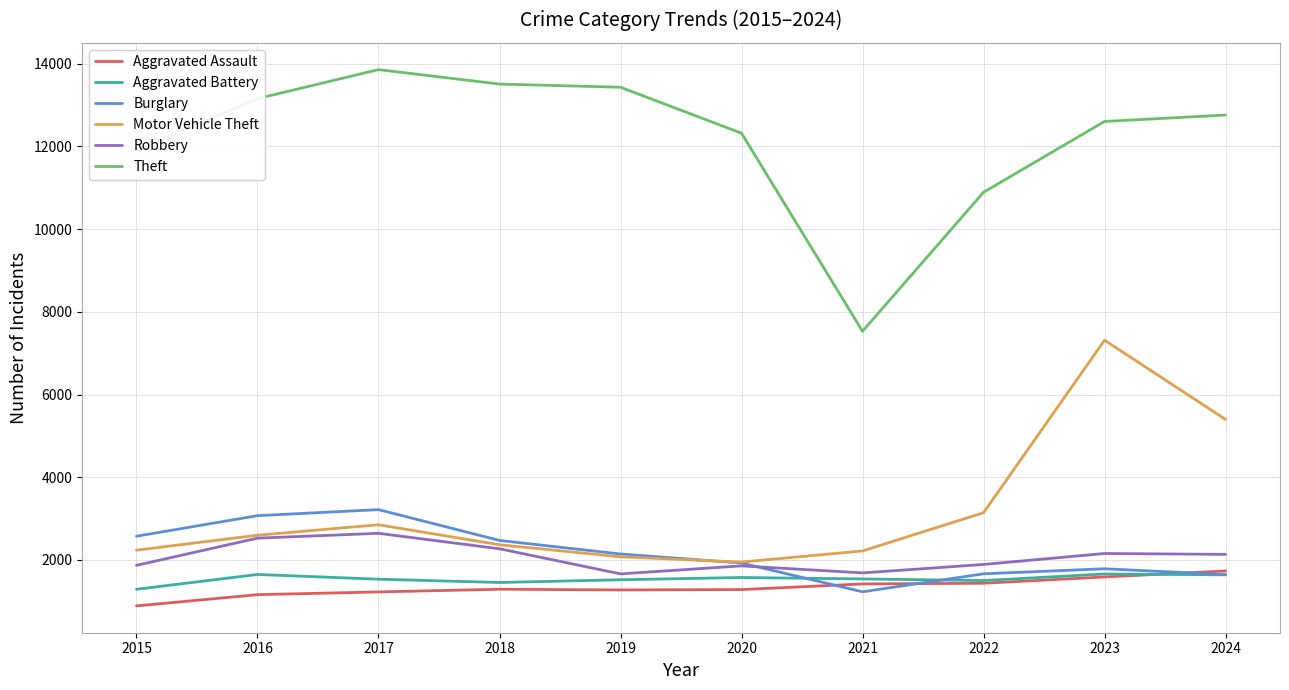

Which series has the largest range (max minus min)?

Theft